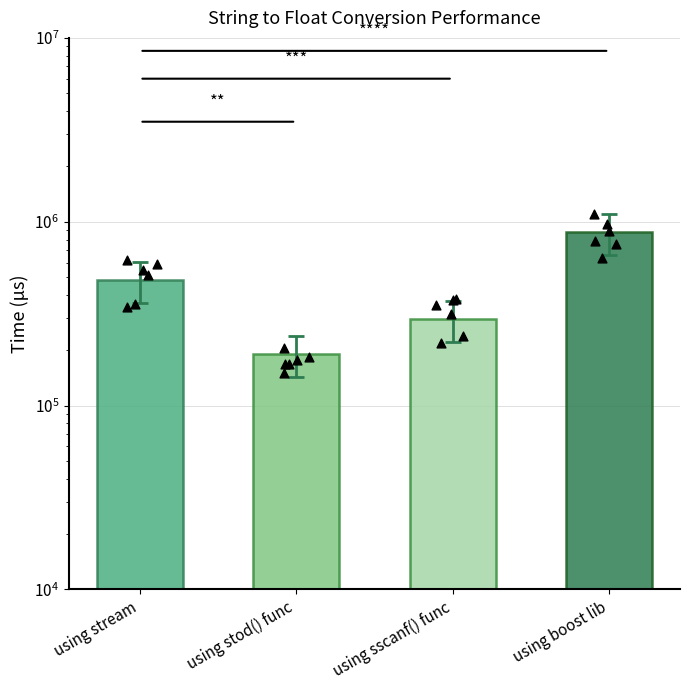

What is the ratio of the value at using sscanf() func to the value at using stod() func?

1.5